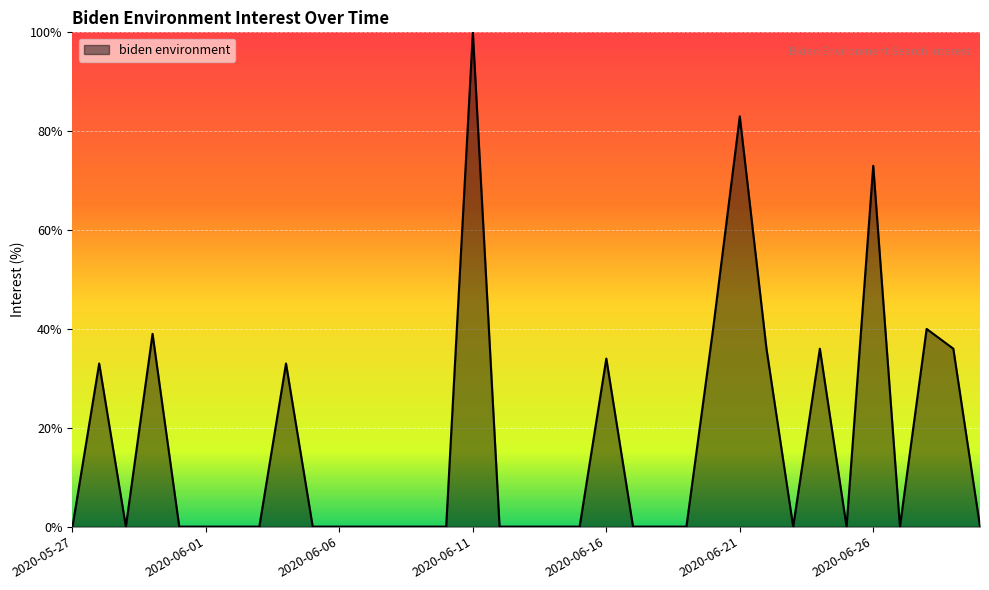

What is the greatest value displayed?

100